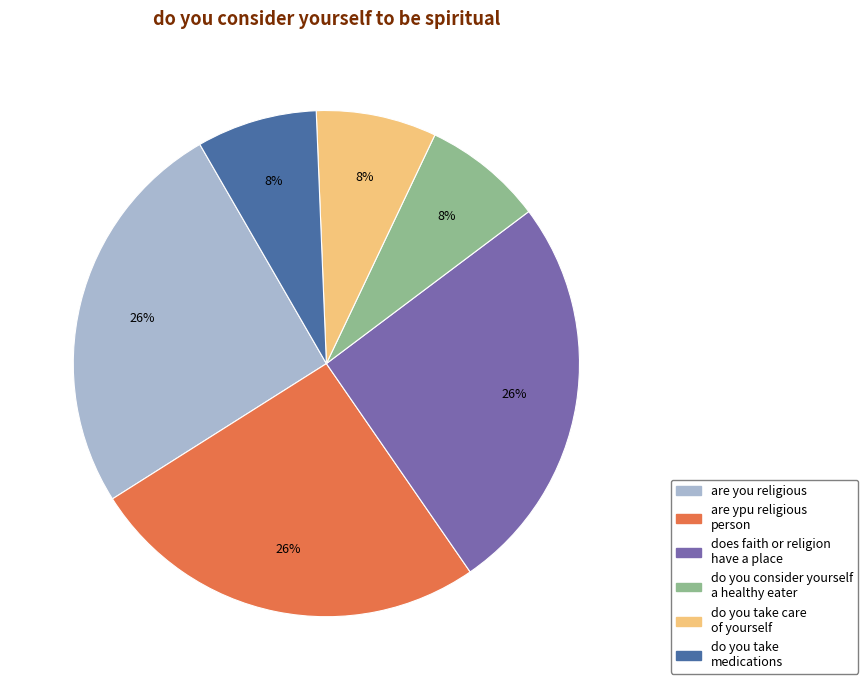

Is there any slice that represents more than half of the pie?

No